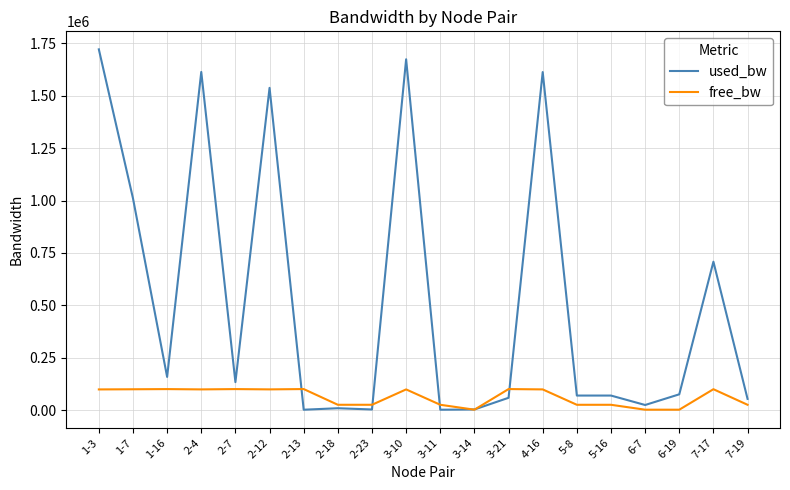

Is the value of used_bw at 3-14 greater than the value of free_bw at 2-4?

No